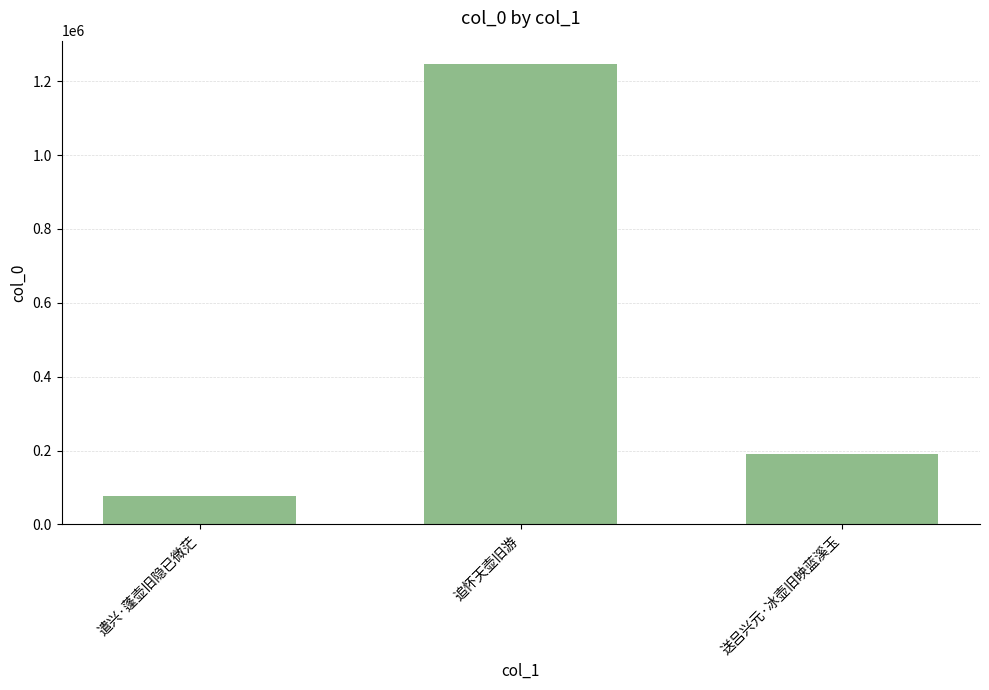

What is the difference between the values at 追怀天壶旧游 and 遣兴·蓬壶旧隐已微茫?

1171131